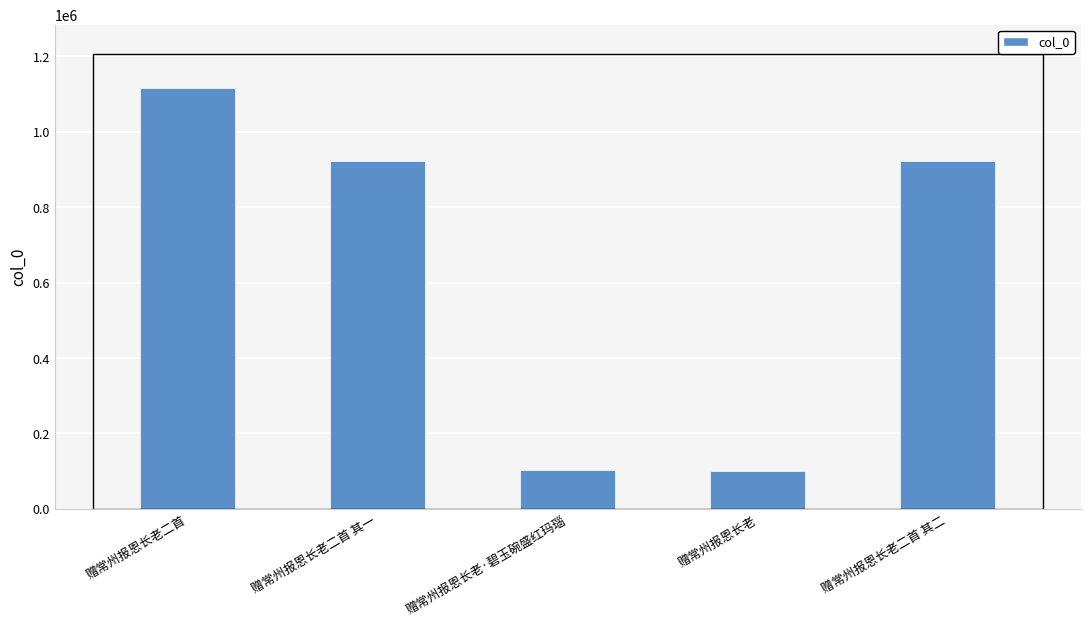

At which label is the value closest to 608345?

赠常州报恩长老二首 其一